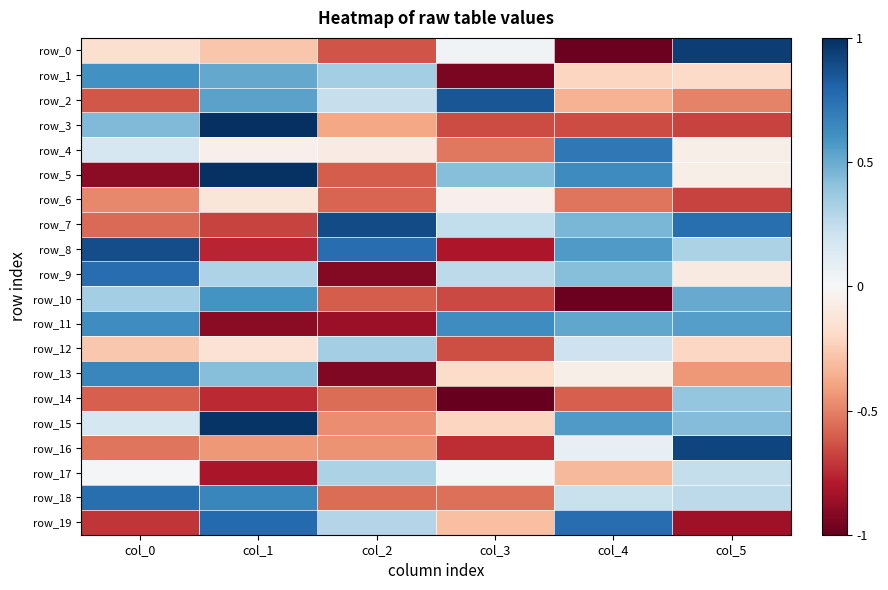

What is the approximate value of row_7 at col_0?

-0.6